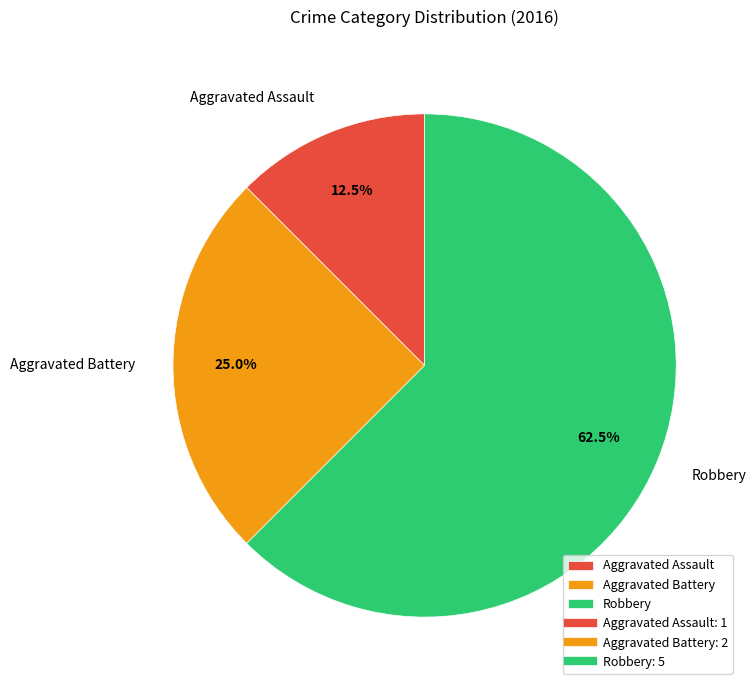

Is the sum of Aggravated Battery and Aggravated Assault greater than half?

No